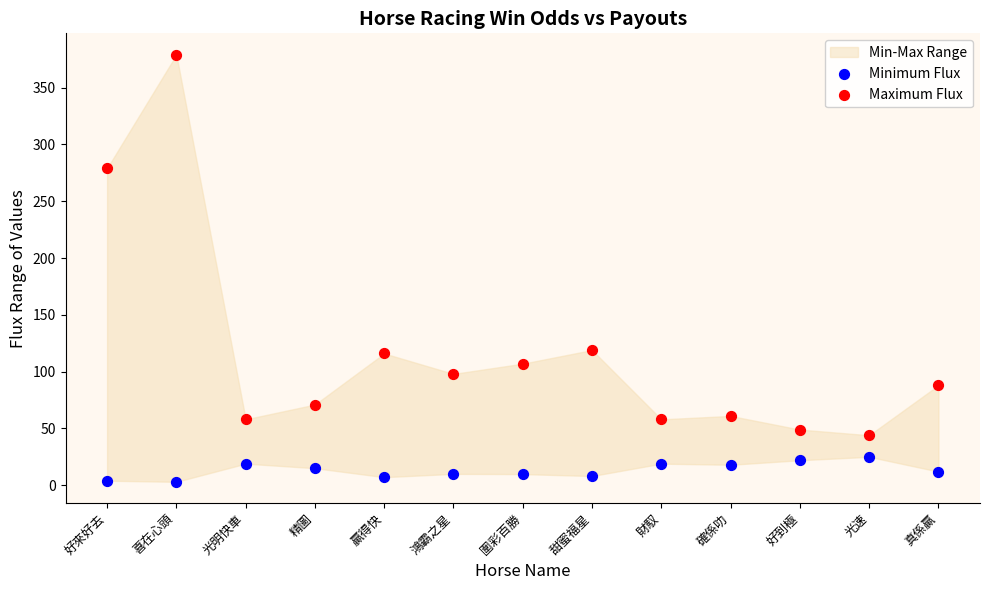

In the Maximum Flux series, what Y value is closest to 211?

279.0